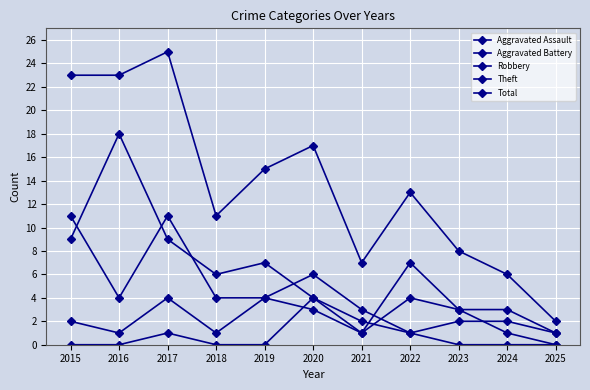

Rank the series by their maximum value, from highest to lowest.

Total, Theft, Robbery, Aggravated Assault, Aggravated Battery